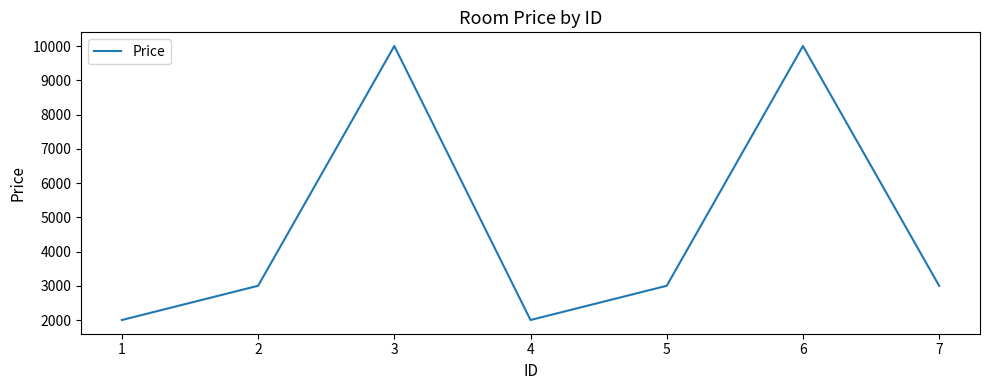

Where is the first local minimum?

4